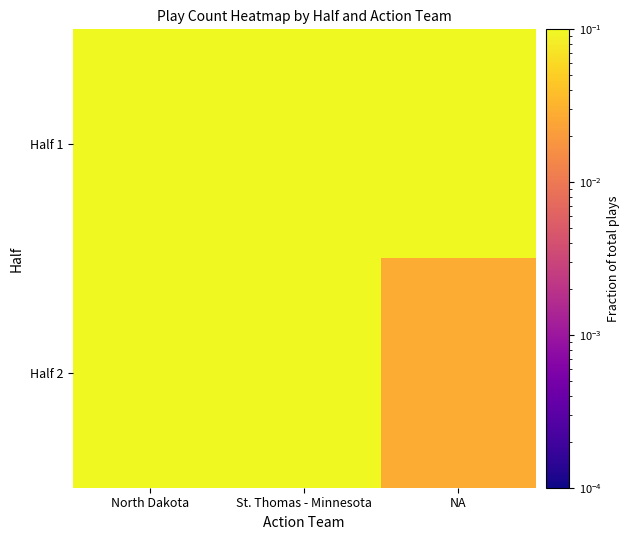

At how many categories does at least one series exceed 0?

3